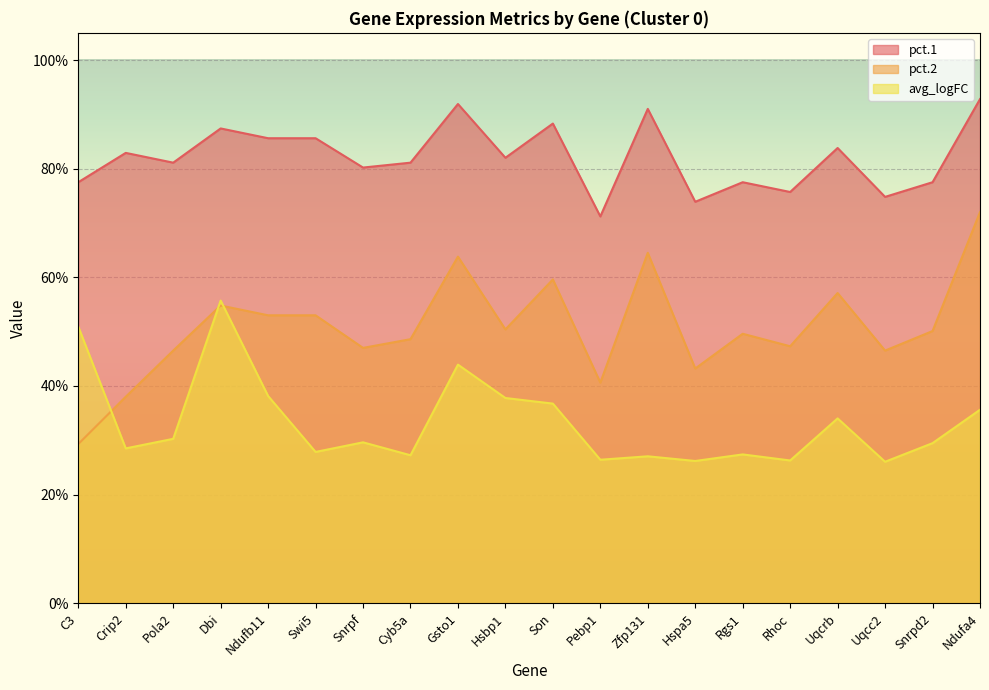

What are all the series names shown in the legend?

pct.1, pct.2, avg_logFC